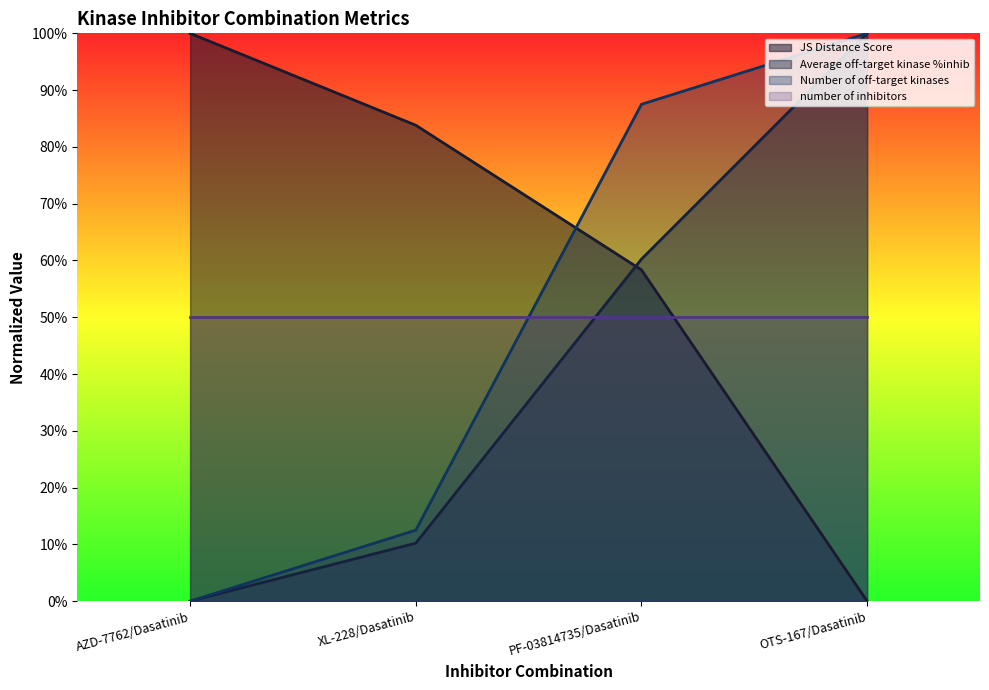

Is the value of Number of off-target kinases at XL-228/Dasatinib greater than the value of Average off-target kinase %inhib at OTS-167/Dasatinib?

No